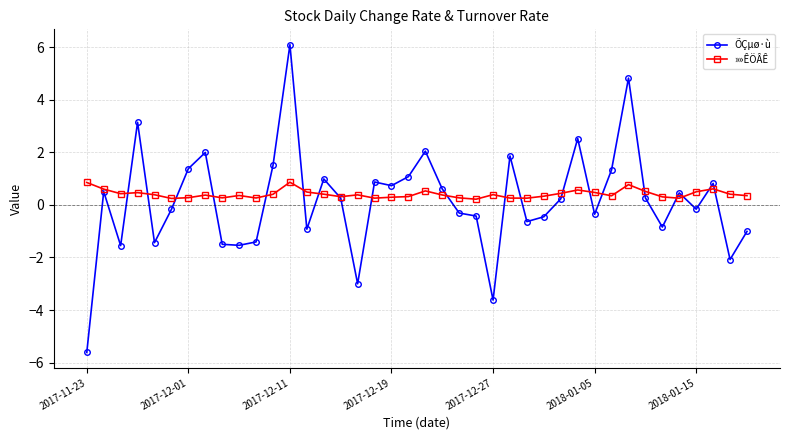

List the series in order of their overall mean, lowest first.

ÕÇµø·ù, »»ÊÖÂÊ